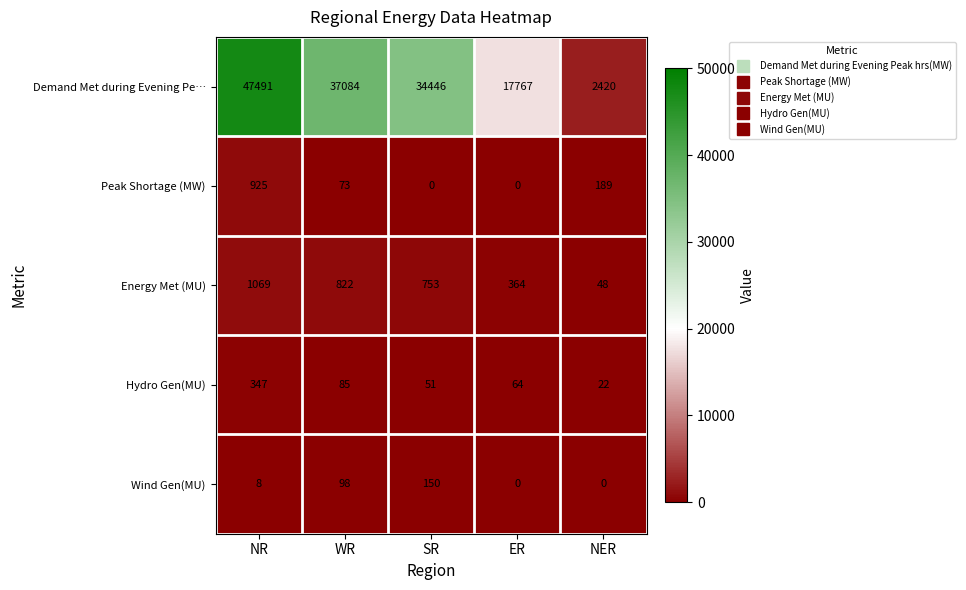

Reading left to right, extract all data points from this chart.

Demand Met during Evening Pe…: 47491	37084	34446	17767	2420
Peak Shortage (MW): 925	73	0	0	189
Energy Met (MU): 1069	822	753	364	48
Hydro Gen(MU): 347	85	51	64	22
Wind Gen(MU): 8	98	150	0	0